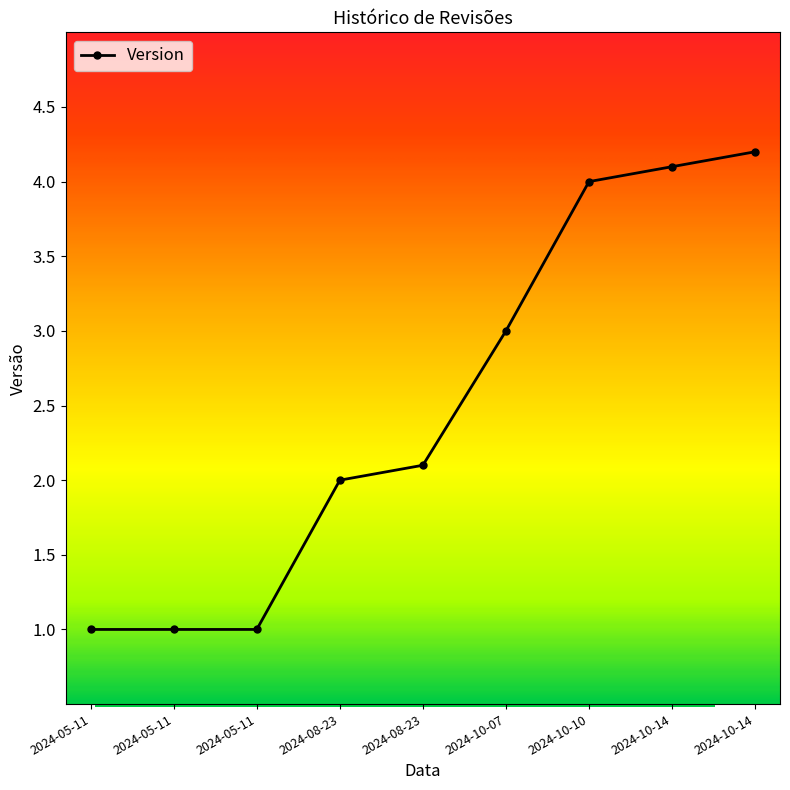

Rank the categories by value from highest to lowest.

2024-10-14, 2024-10-14, 2024-10-10, 2024-10-07, 2024-08-23, 2024-08-23, 2024-05-11, 2024-05-11, 2024-05-11